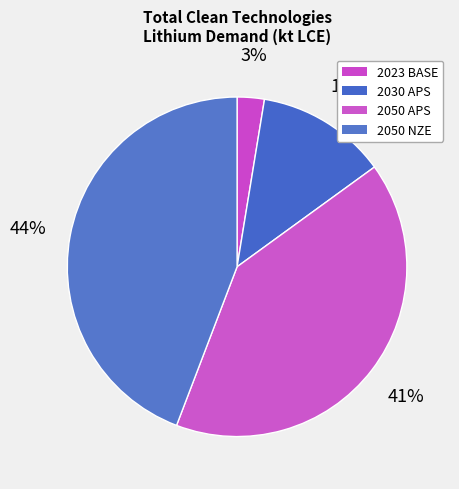

What percentage is the 2050 NZE slice, to the nearest percent?

44%